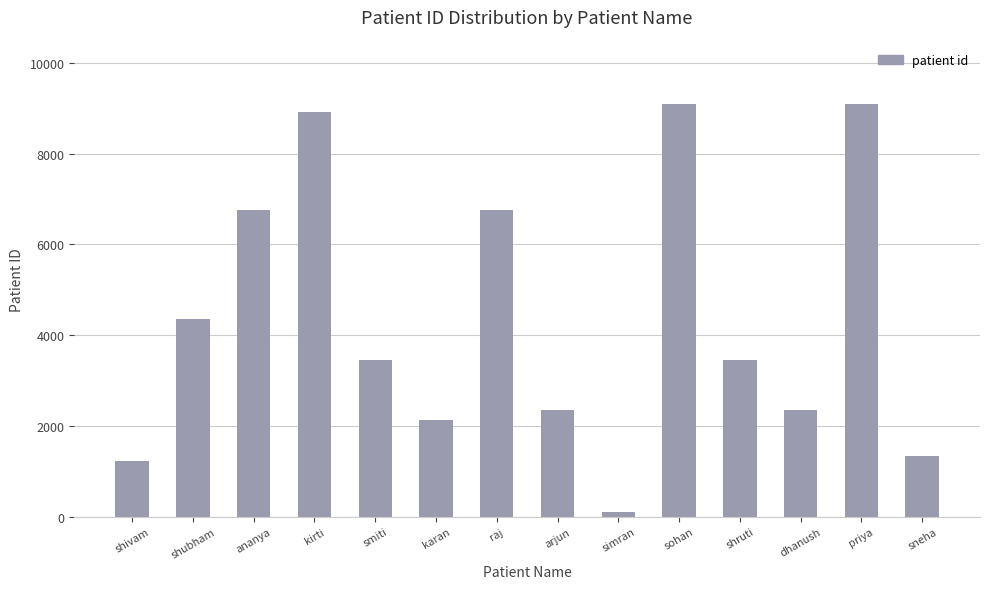

Between sohan and raj, which is larger?

sohan